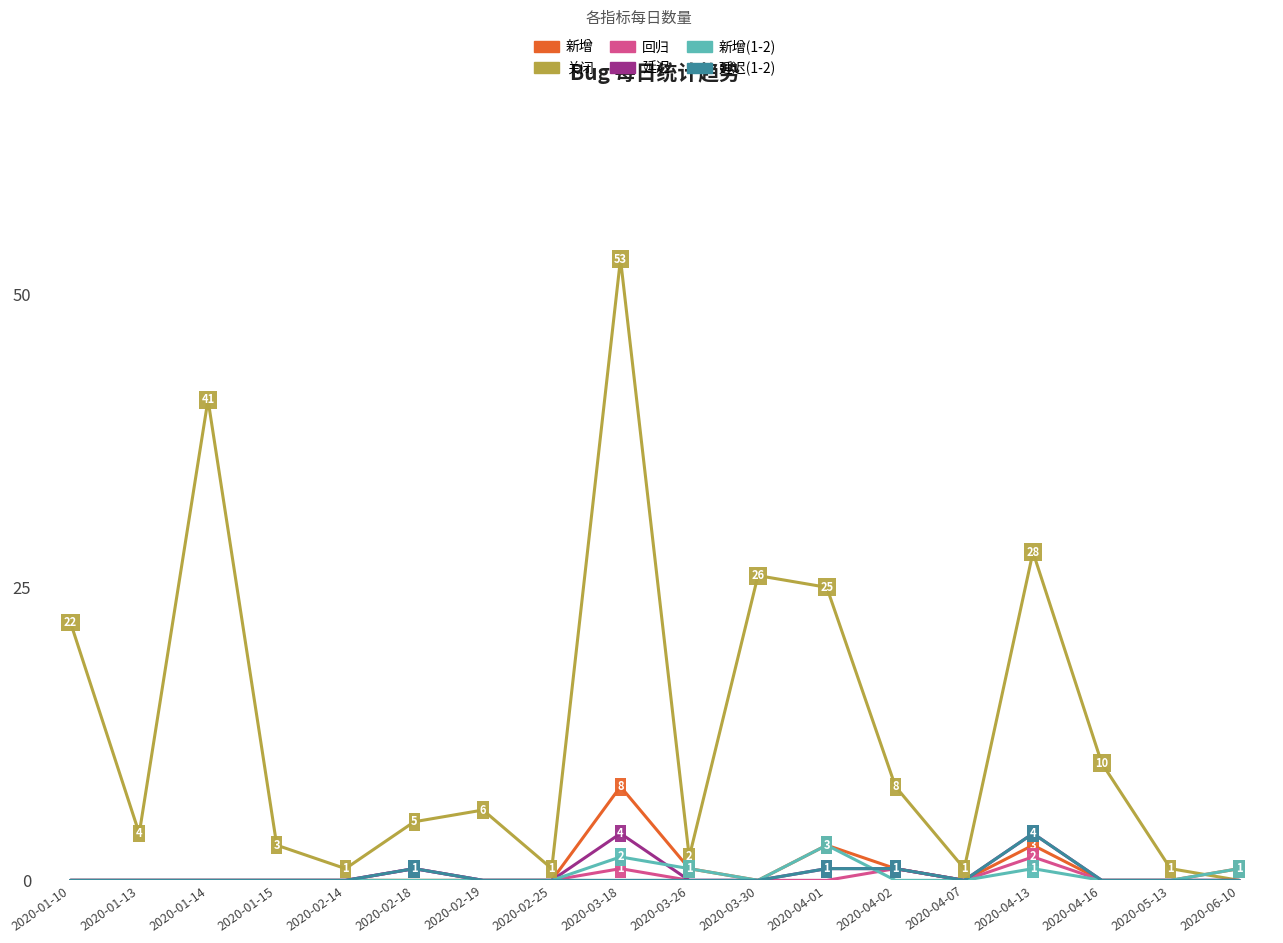

Which series ends up on top after the final intersection of 关闭 and 新增?

新增